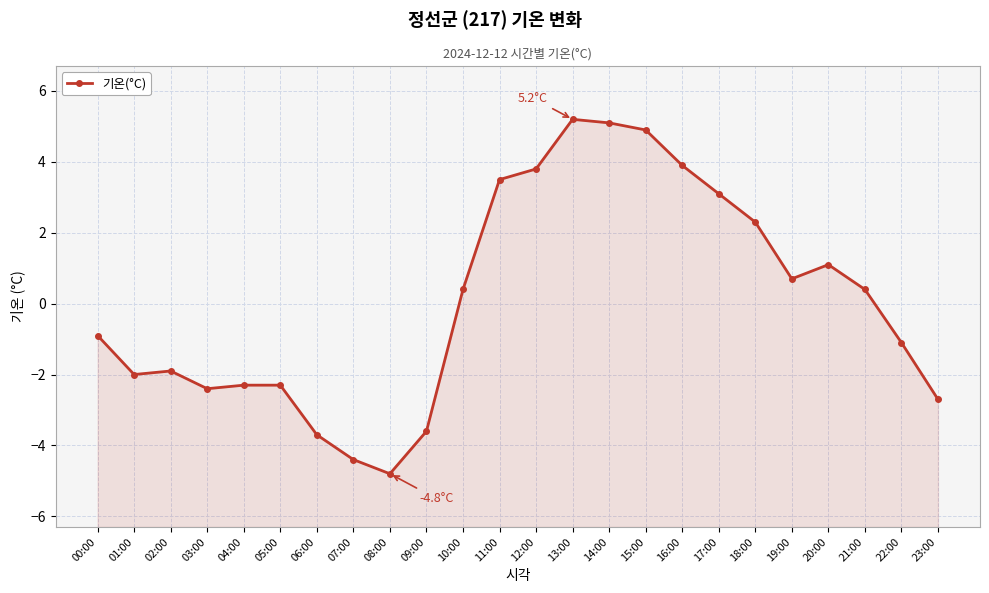

How many series are shown in this chart?

1